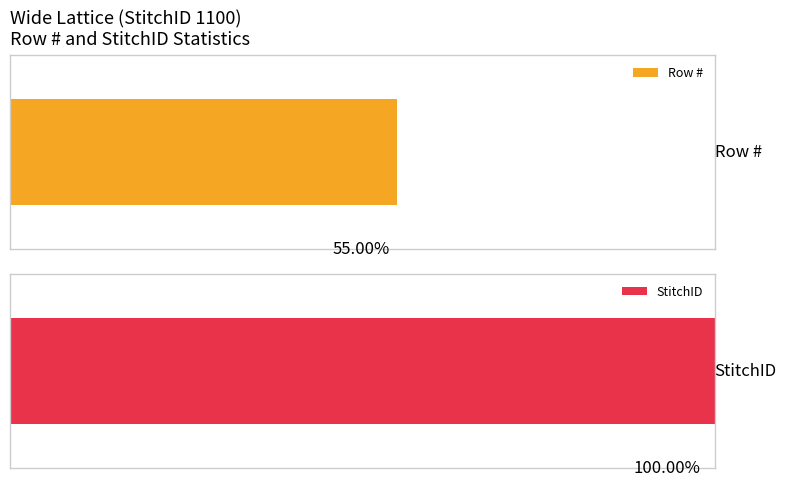

The value of Row # at p2* is 15. True or false?

False